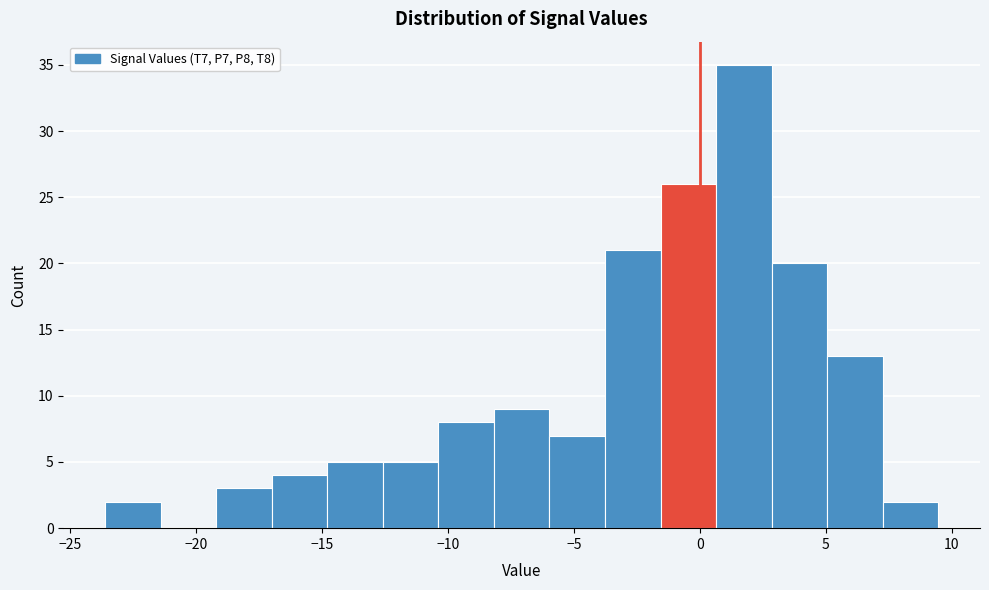

Reading left to right, list every bar in this chart as the range it spans on the x-axis followed by its height. Neither the bar edges nor the heights are printed on the chart, so give them approximately, as read against the axes.

-23.5 to -21.5: 2
-21.5 to -19.0: 0
-19.0 to -17.0: 3
-17.0 to -15.0: 4
-15.0 to -12.5: 5
-12.5 to -10.5: 5
-10.5 to -8.0: 8
-8.0 to -6.0: 9
-6.0 to -4.0: 7
-4.0 to -1.5: 21
-1.5 to 0.5: 26
0.5 to 3.0: 35
3.0 to 5.0: 20
5.0 to 7.5: 13
7.5 to 9.5: 2